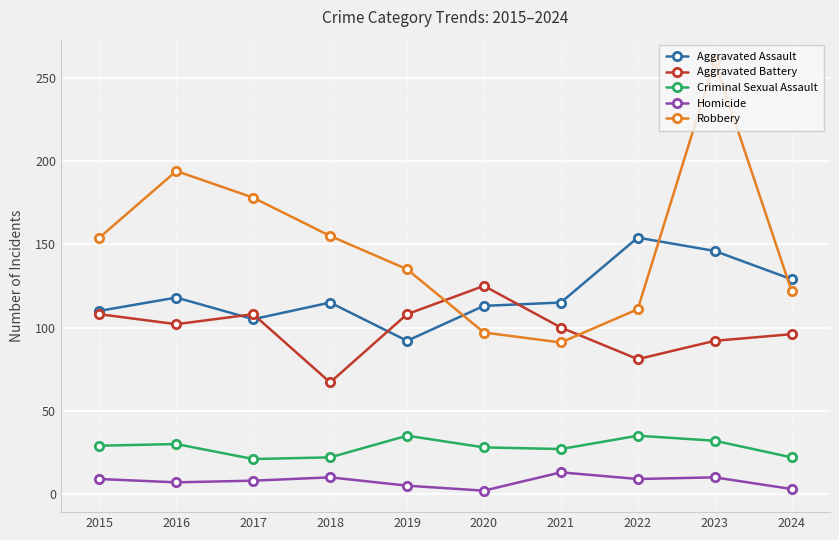

What is the greatest value displayed?

260